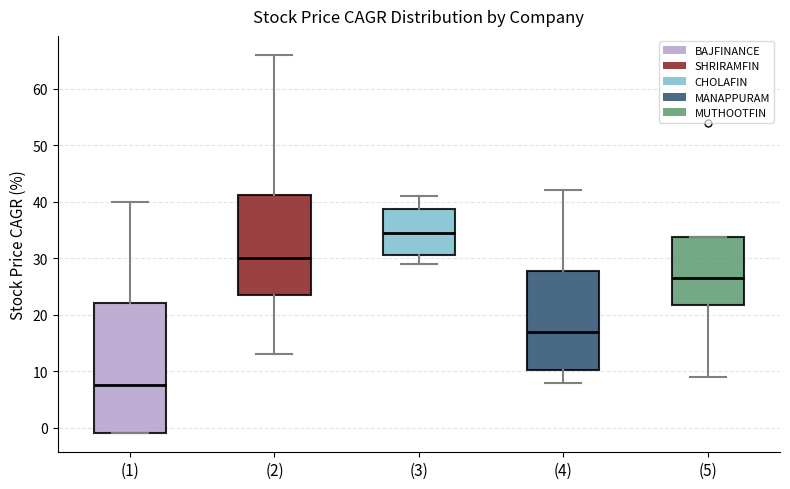

Reading left to right, transcribe this box plot: for each box, give where its median line is, the range the box spans, and where its two whiskers end, as read against the y-axis. The values are not printed on the chart, so give them approximately, as read against the axis.

(1): median 8, box -1 to 22, whiskers -1 to 40
(2): median 30, box 24 to 41, whiskers 13 to 66
(3): median 35, box 31 to 39, whiskers 29 to 41
(4): median 17, box 10 to 28, whiskers 8 to 42
(5): median 27, box 22 to 34, whiskers 9 to 34